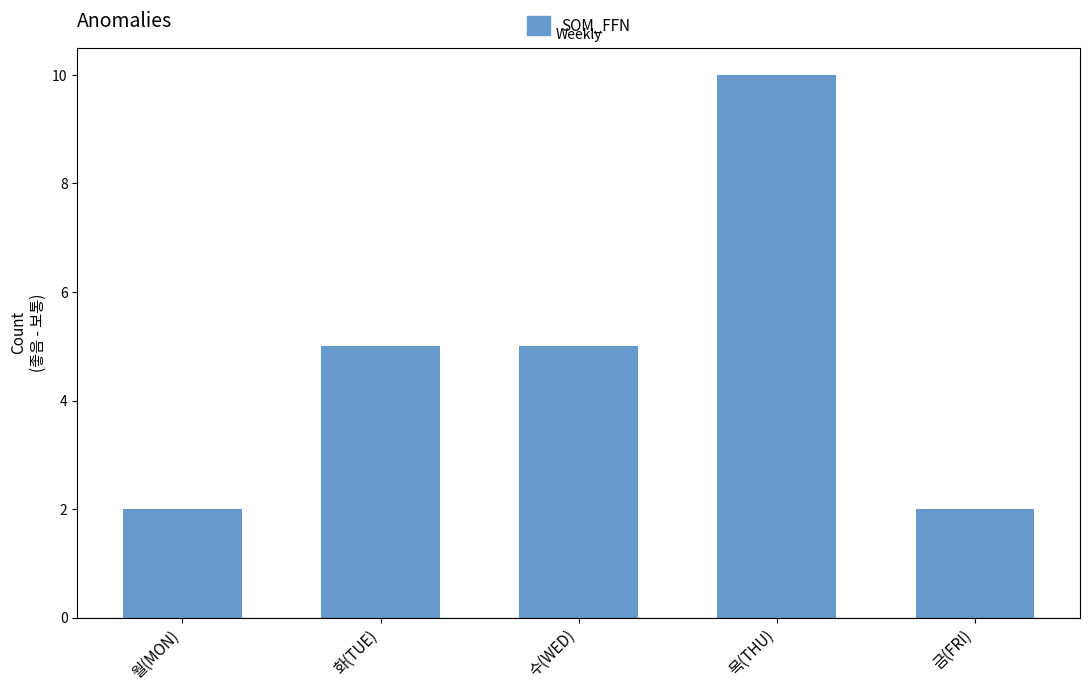

What is the label of the 2nd bar from the right?

목(THU)